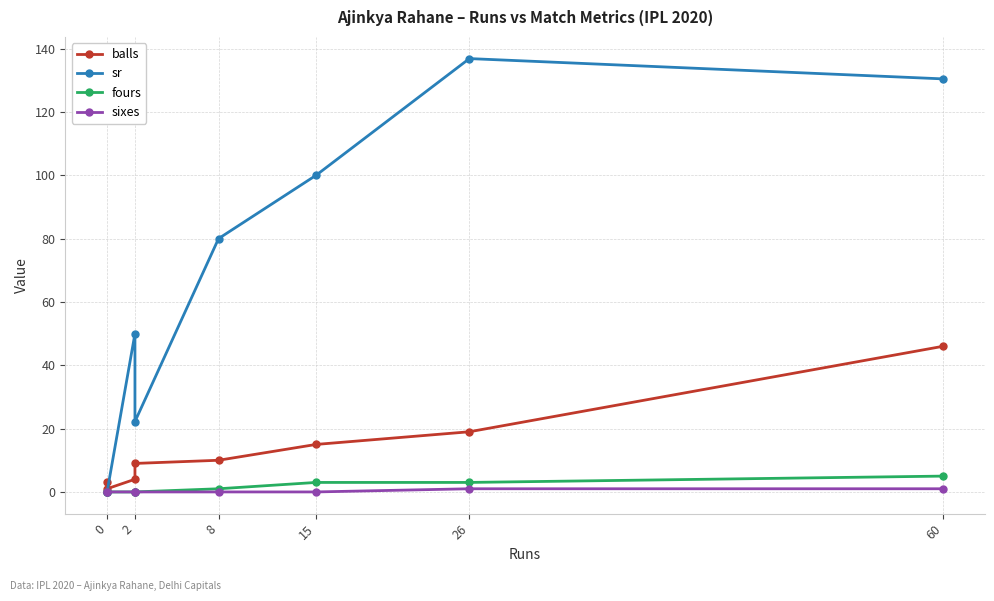

True or false: sixes has a value of 0.0 at 0.

True